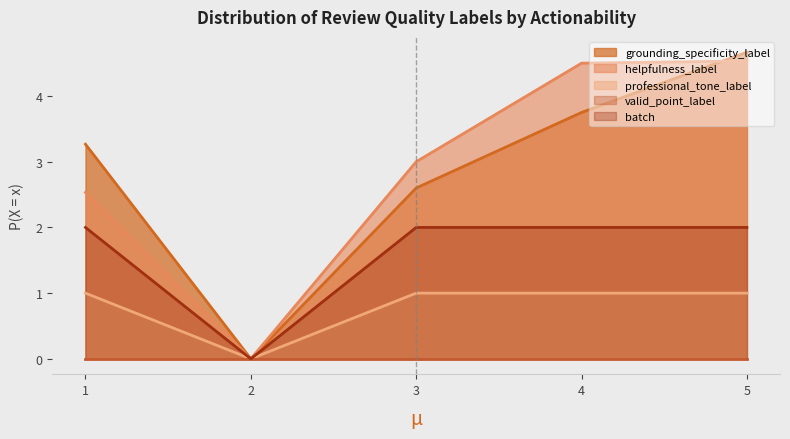

In grounding_specificity_label, how many points are lower than both neighbors (excluding endpoints)?

1